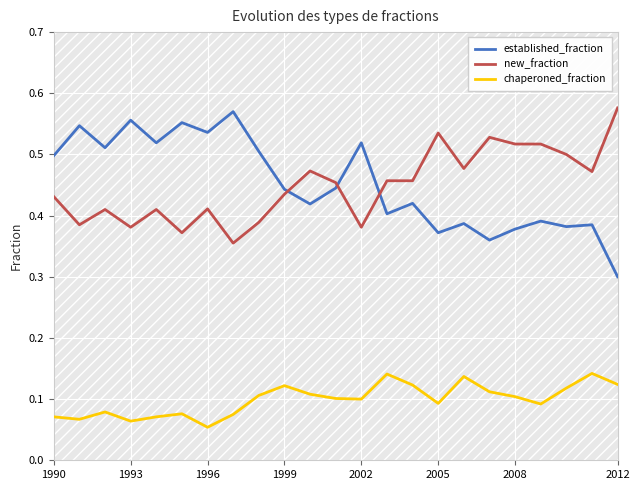

At which label is established_fraction closest to 0?

2012